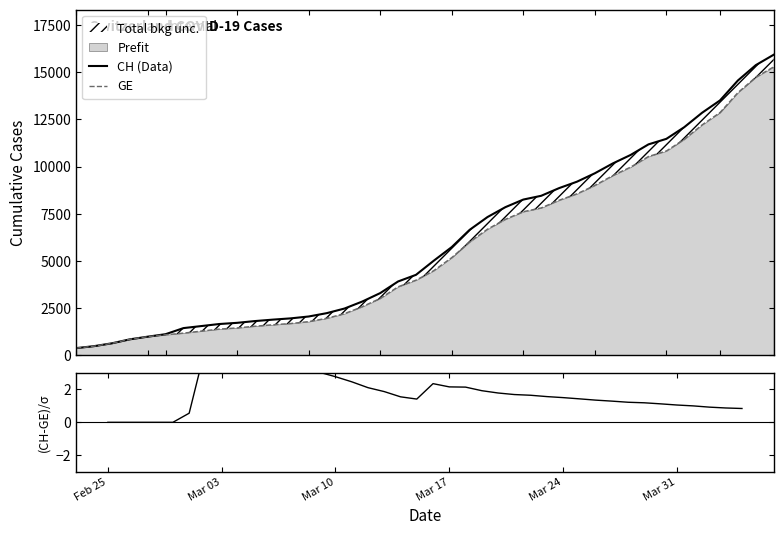

What is the difference between the second highest and minimum values in the CH (Data) series?

15000.0